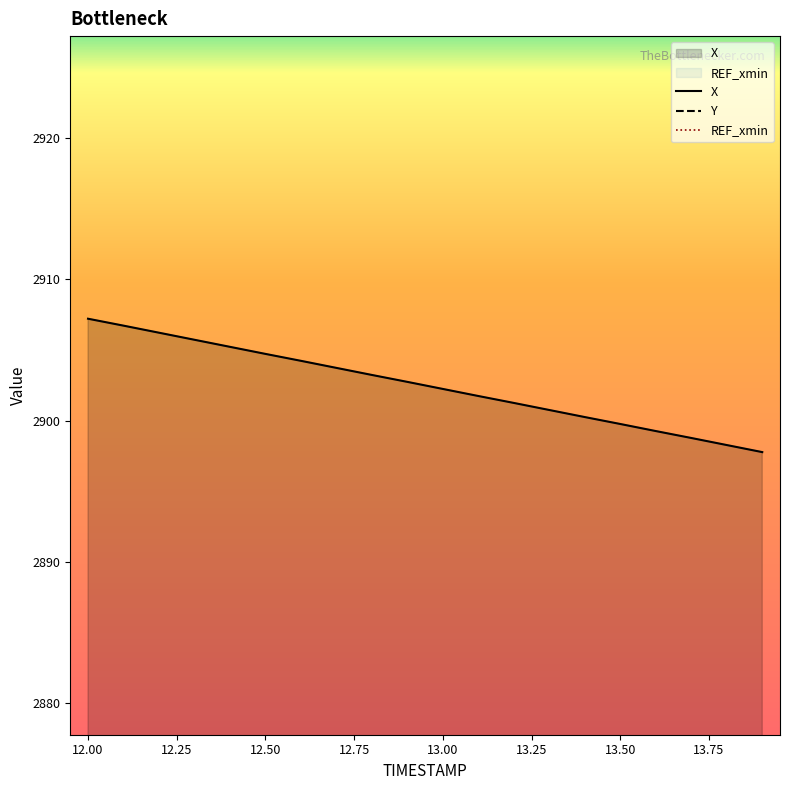

List the series in order of their peak value, highest first.

X, Y